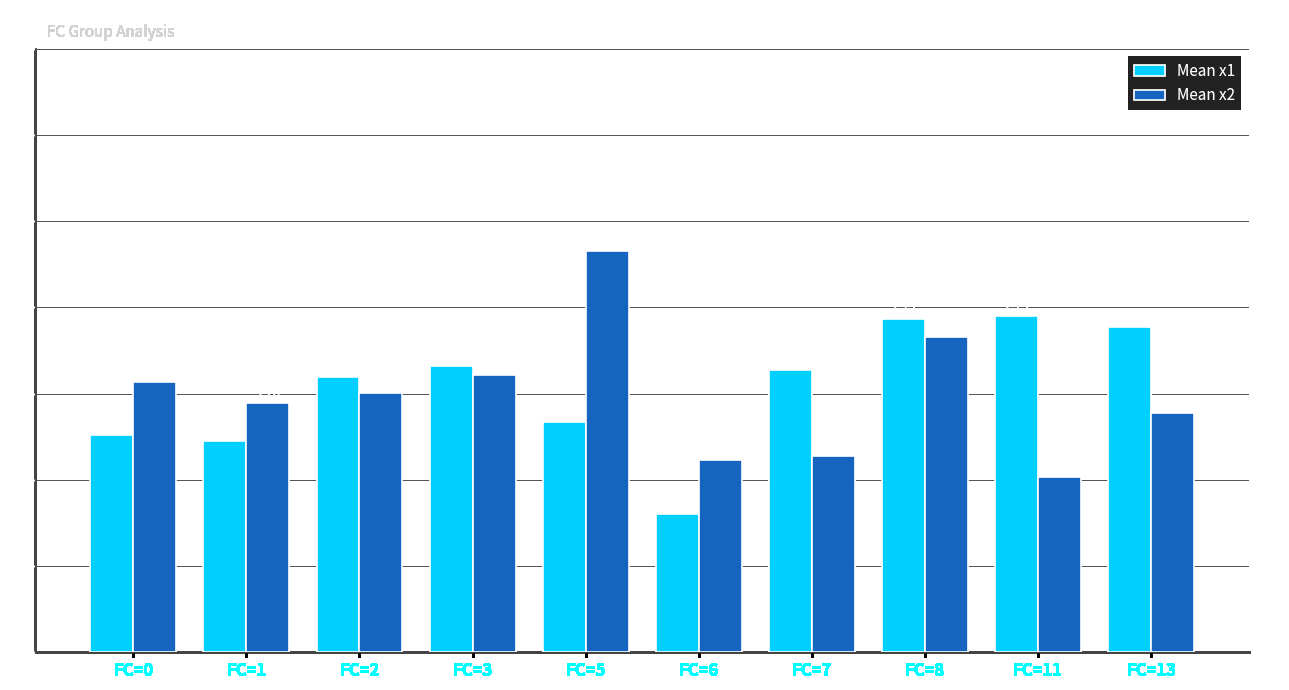

Is it true that Mean x2 equals 5.5 at FC=11?

False